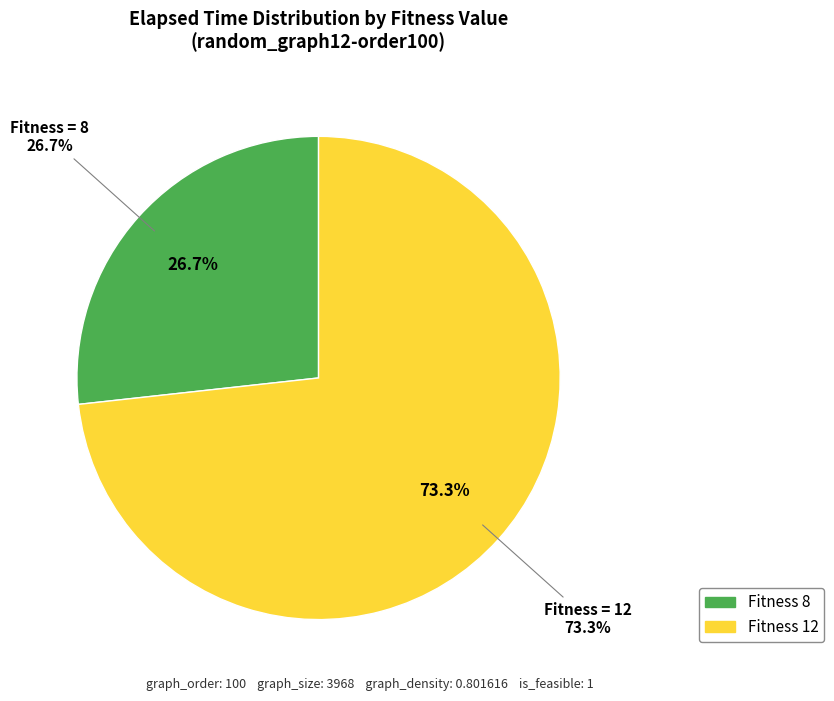

Which slice is the largest?

fitness_12